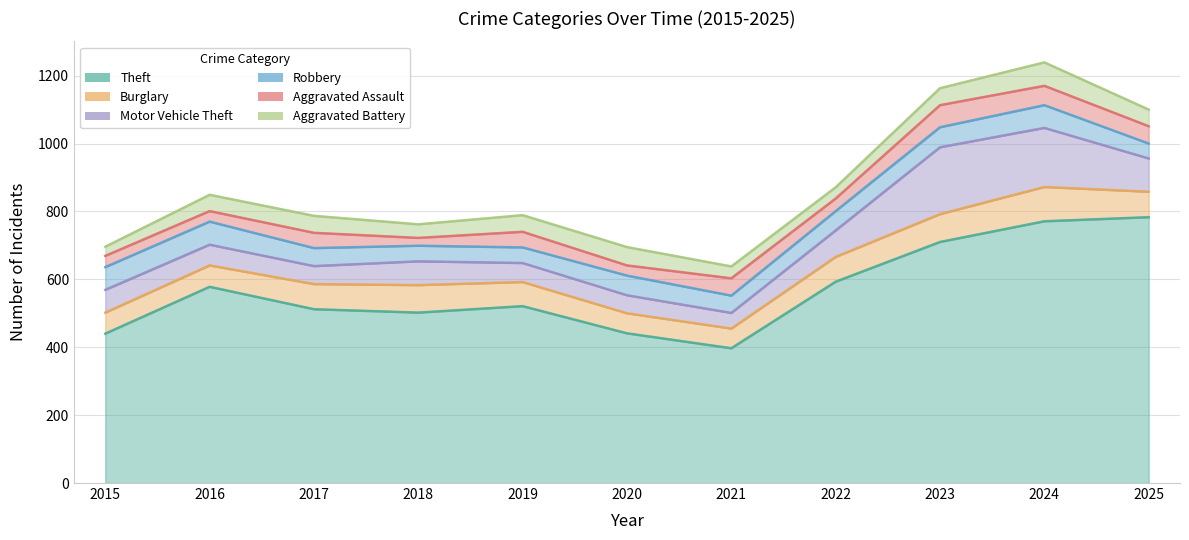

At which category is the sum across all series the highest?

2024